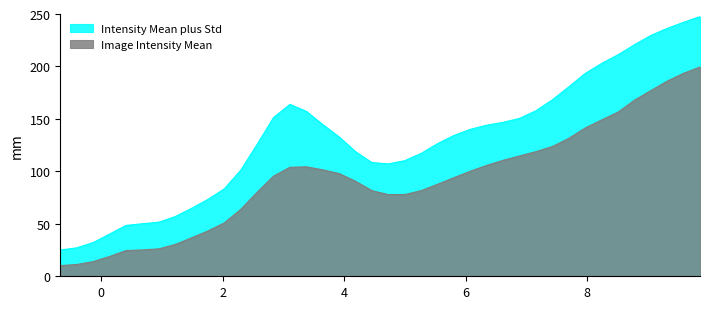

What is the maximum value shown in the chart?

247.5